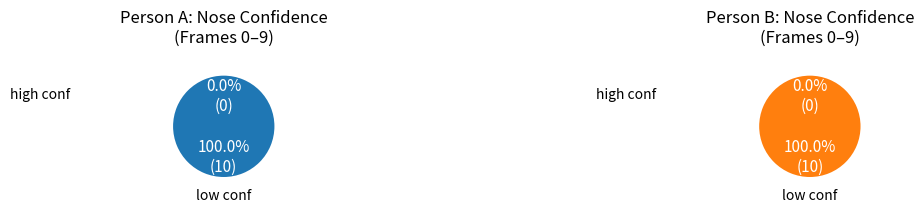

The Frame 1 slice represents 16% of the pie. True or false?

False